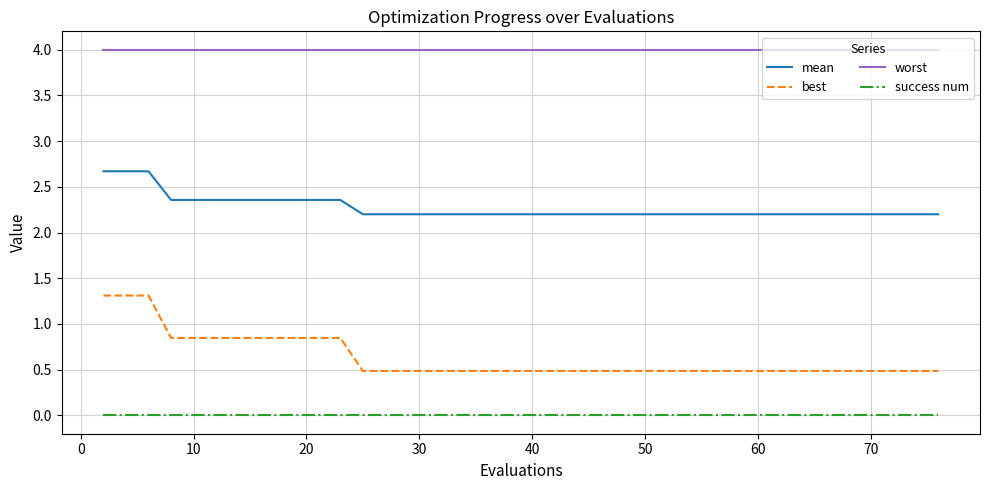

Does the chart display data point markers on the line(s)?

No